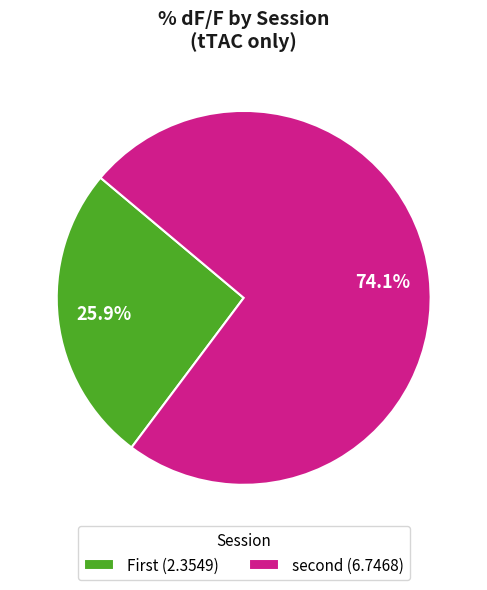

Is there a majority slice in this chart?

Yes